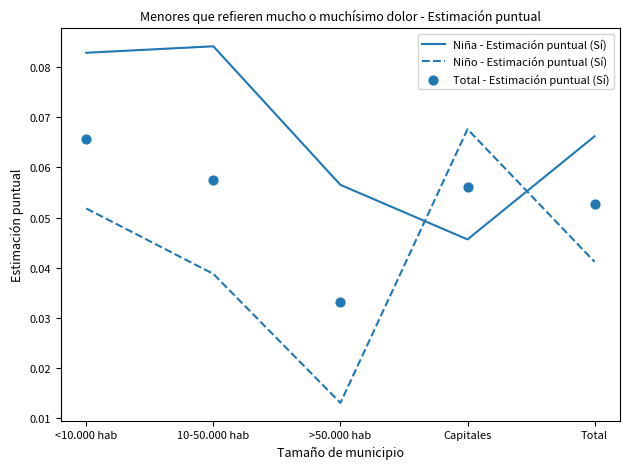

Which series has the largest total across all categories?

Niña - Estimación puntual (Sí)